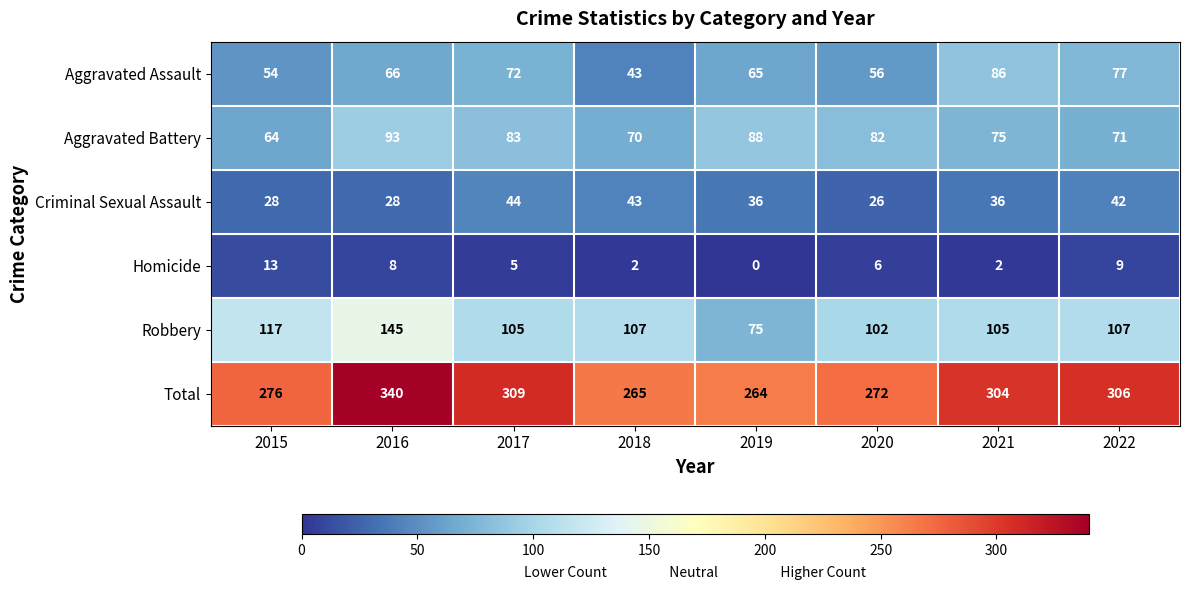

What is the average value of the Aggravated Assault series?

65